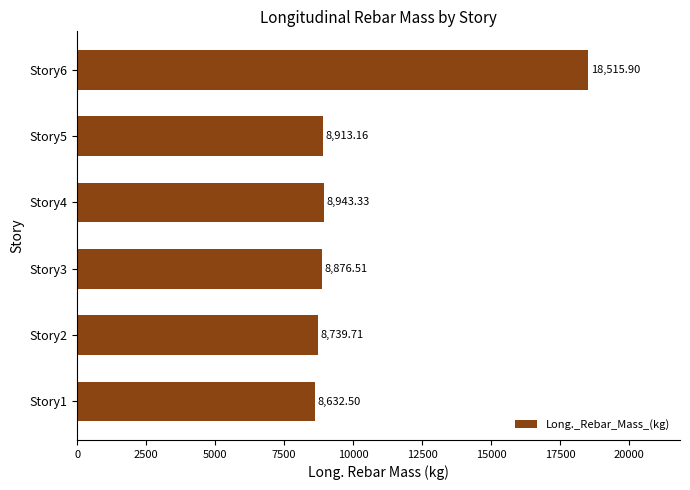

Which has a higher value, Story3 or Story5?

Story5